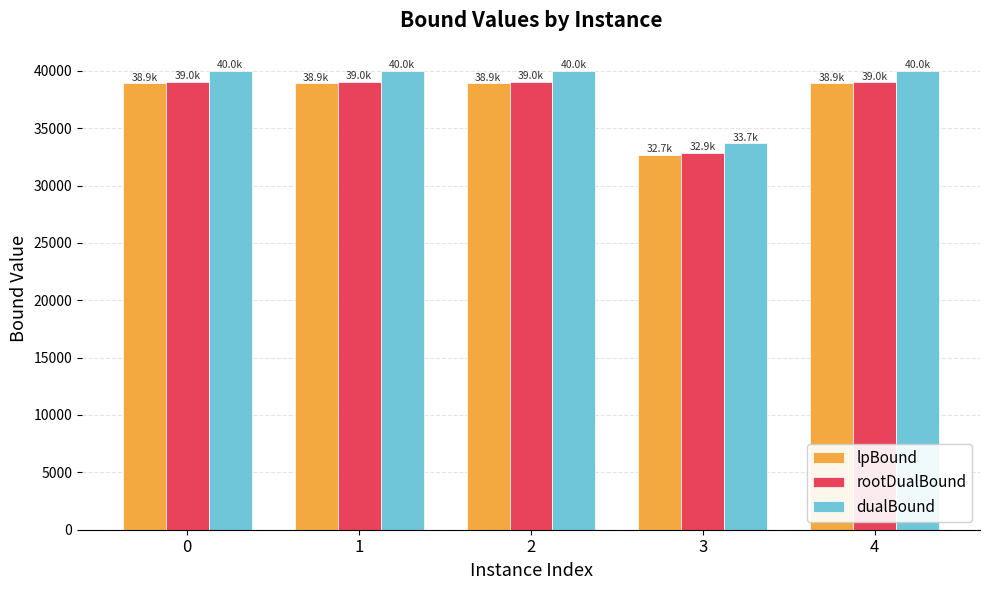

The lpBound series shows 32669.0 at 3. True or false?

True